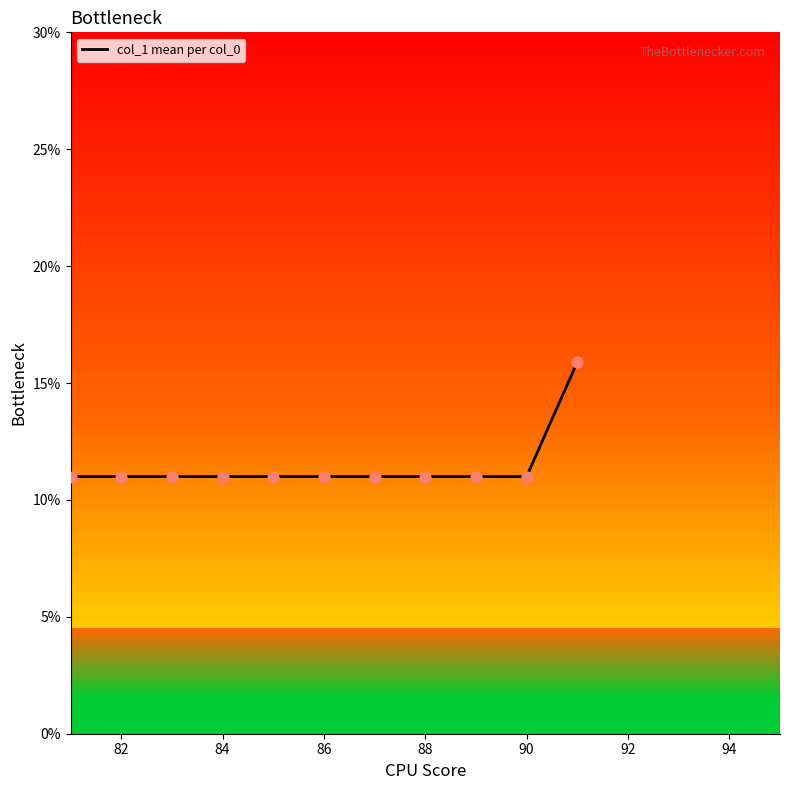

What is the minimum value for col_1 mean per col_0?

11.0